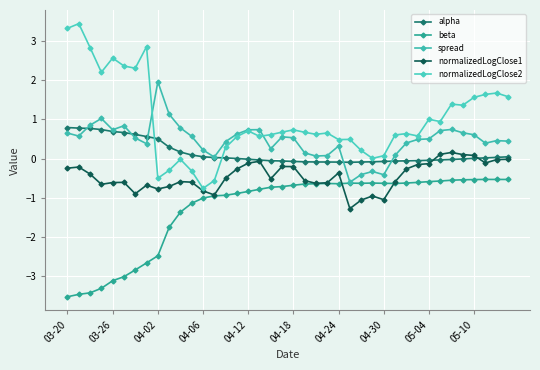

Which series has the largest total across all categories?

normalizedLogClose2